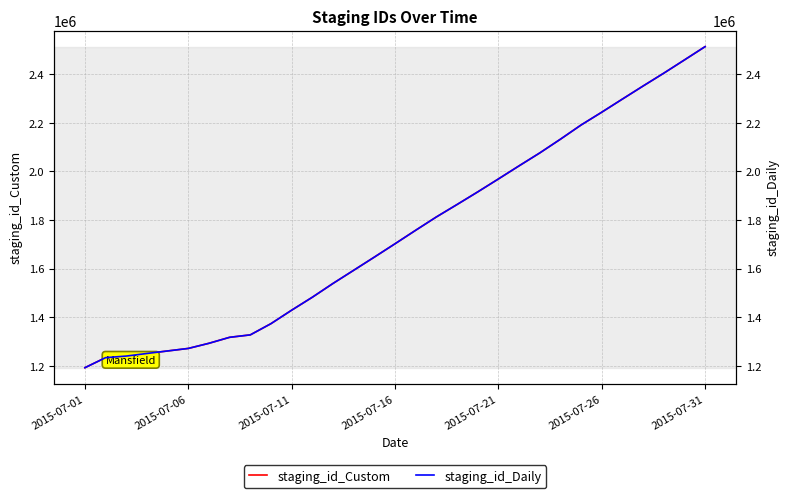

Count the number of data series in this chart.

2